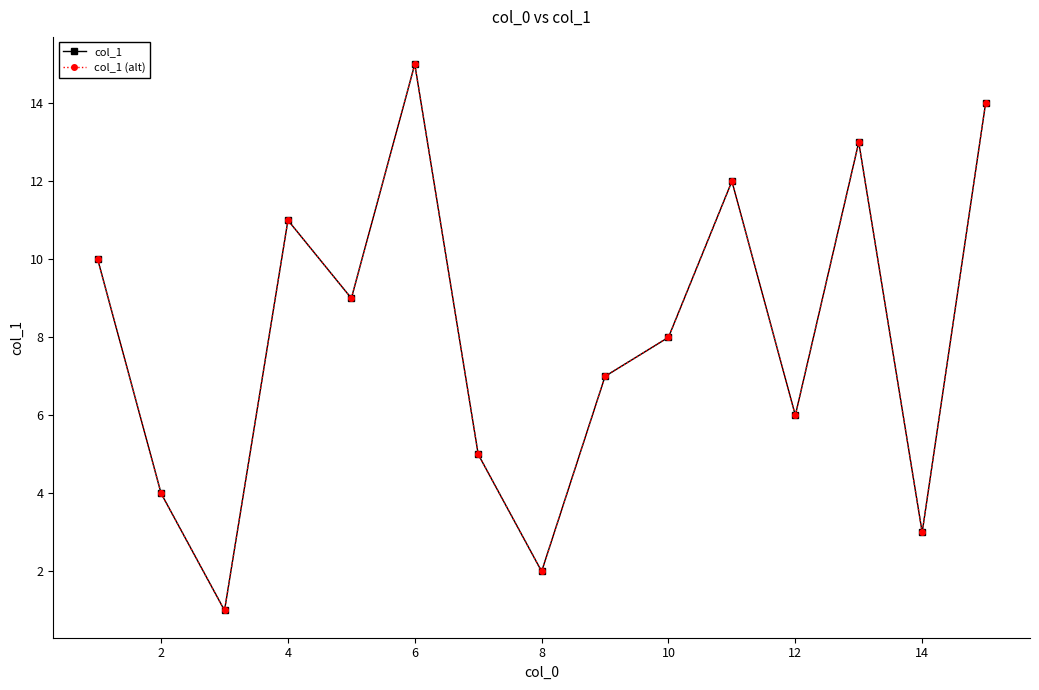

Is this an area chart (filled region under the line)?

No